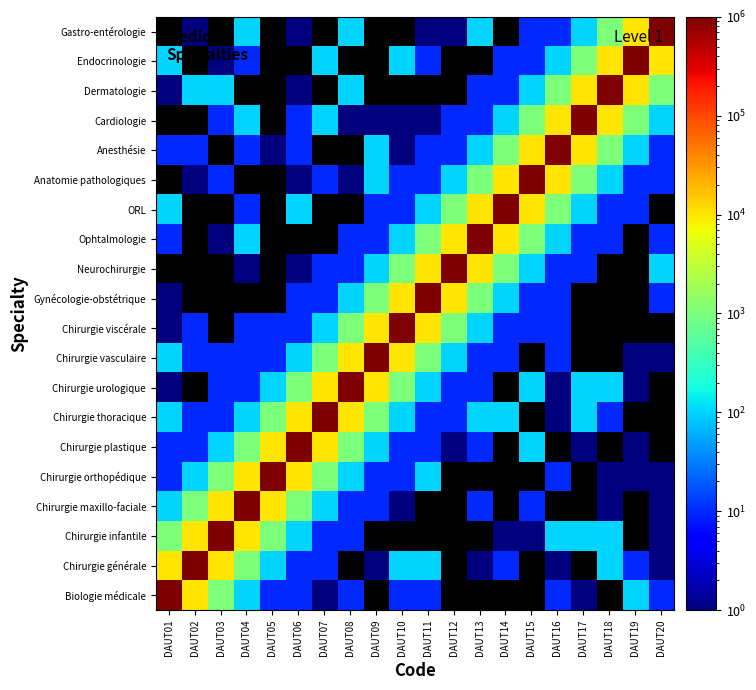

Rank the series by their maximum value, from highest to lowest.

Biologie médicale, Chirurgie générale, Chirurgie infantile, Chirurgie maxillo-faciale, Chirurgie orthopédique, Chirurgie plastique, Chirurgie thoracique, Chirurgie urologique, Chirurgie vasculaire, Chirurgie viscérale, Gynécologie-obstétrique, Neurochirurgie, Ophtalmologie, ORL, Anatomie pathologiques, Anesthésie, Cardiologie, Dermatologie, Endocrinologie, Gastro-entérologie